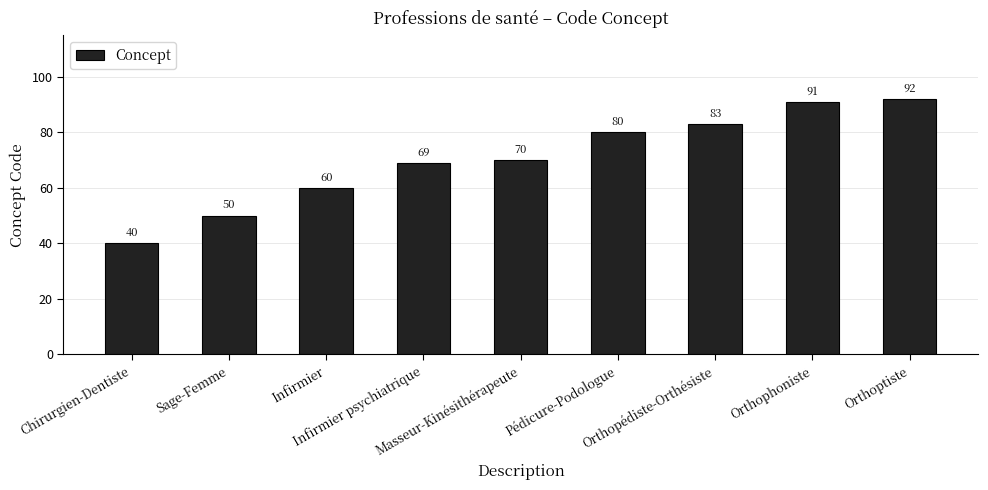

What is the change in value from Infirmier psychiatrique to Pédicure-Podologue?

+11